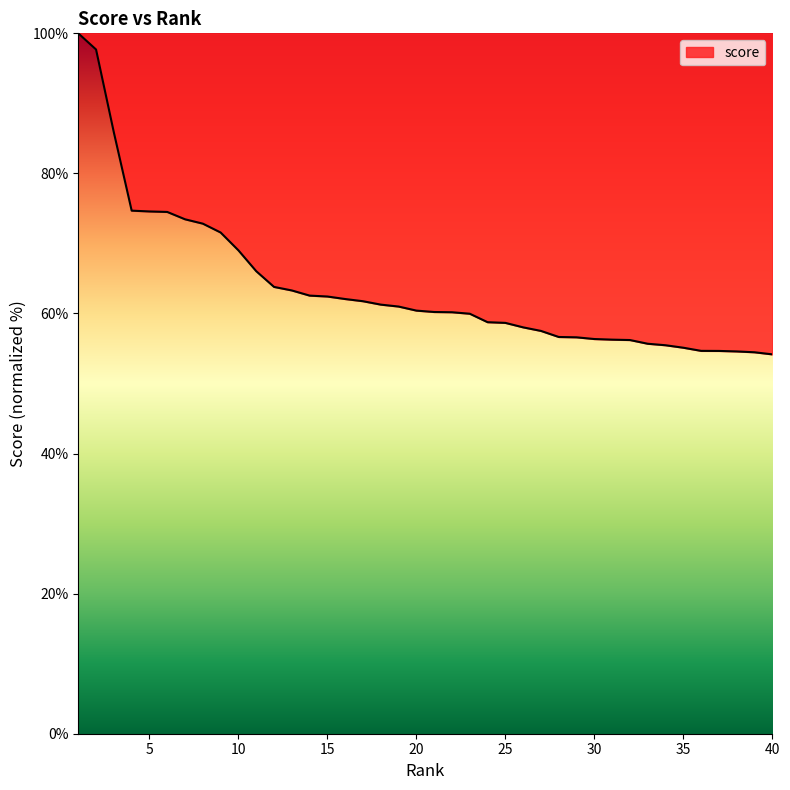

What is the maximum value shown in the chart?

100.0